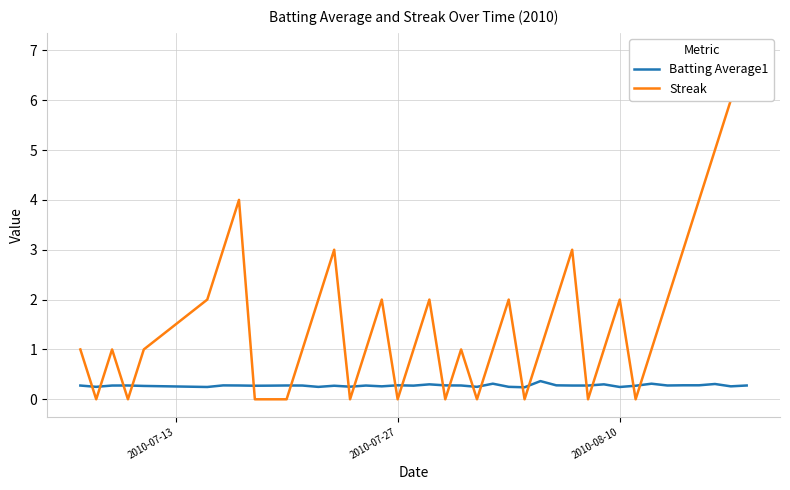

After their last crossing, which series has the higher values: Streak or Batting Average1?

Streak